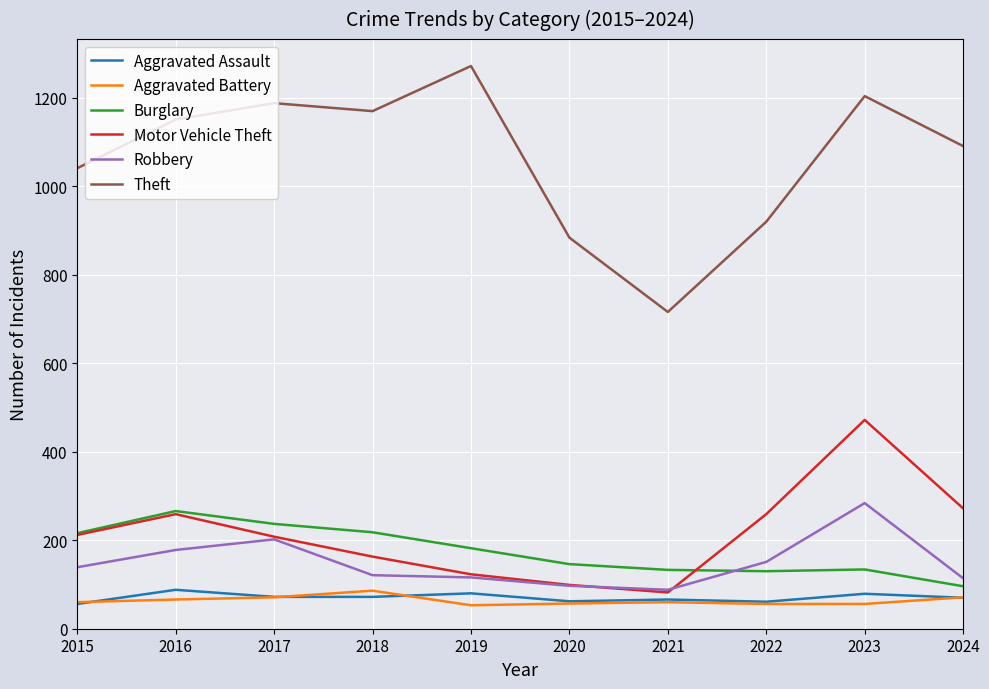

At which category is the sum across all series the highest?

2023